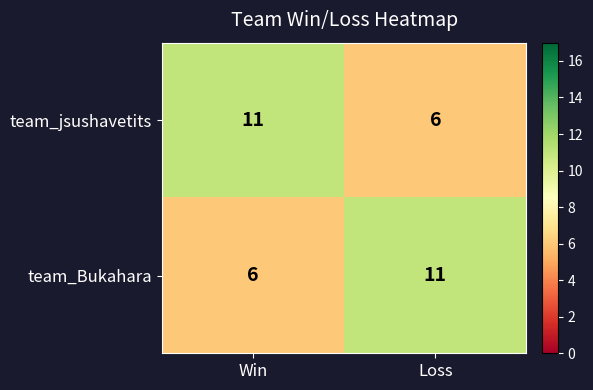

Is the value of team_jsushavetits at Win greater than the value of team_Bukahara at Win?

Yes